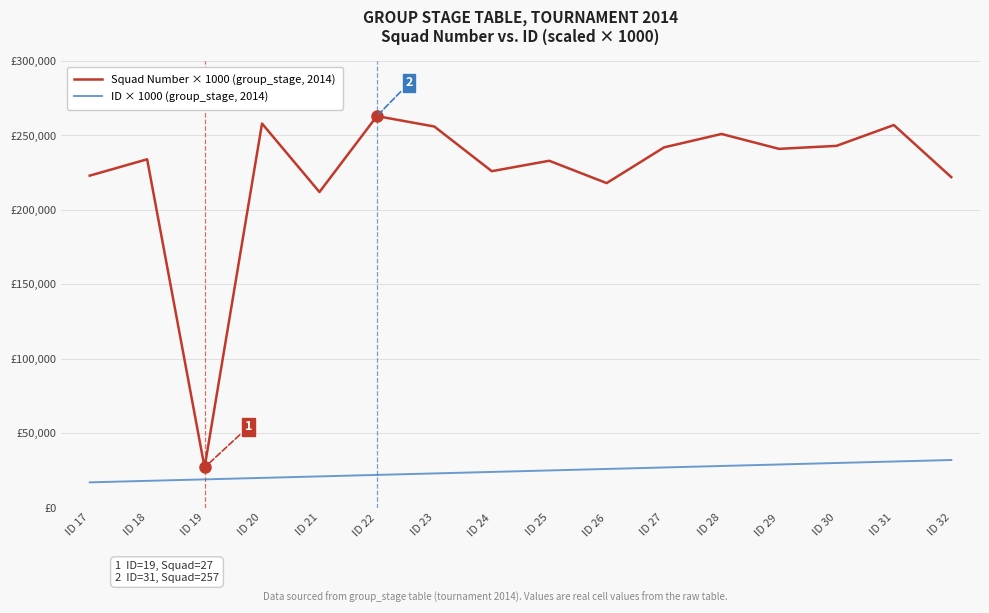

The value of Squad Number × 1000 (group_stage, 2014) at ID 31 is 148933. True or false?

False